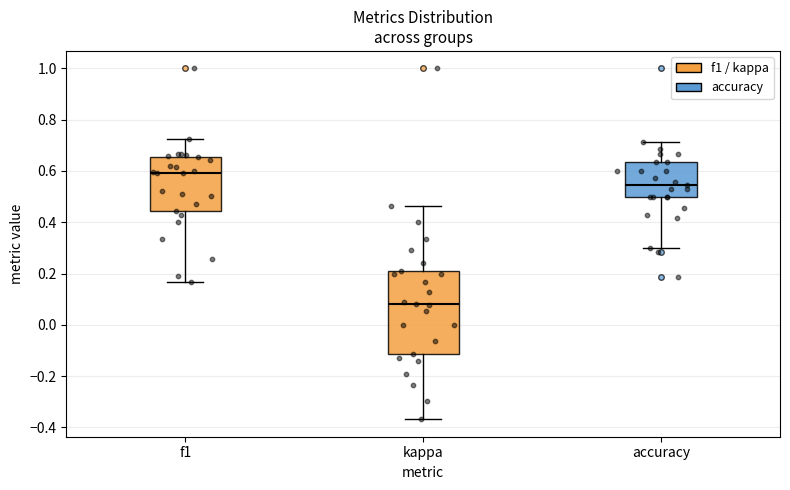

Comparing the boxes themselves (not the whiskers), which one is the tallest?

kappa